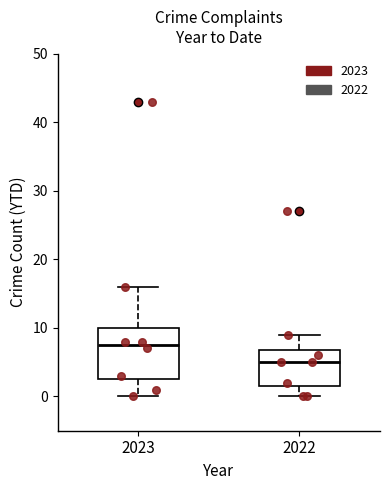

Where does the upper whisker of the box at x = 2023 end on the y-axis? The values are not printed on the chart, so give them approximately, as read against the axis.

16